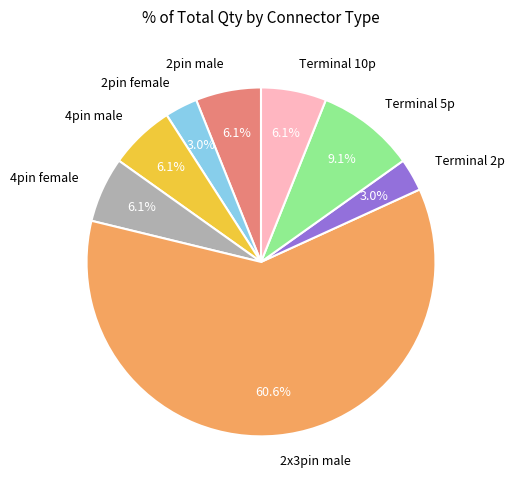

Is there any slice that represents more than half of the pie?

Yes